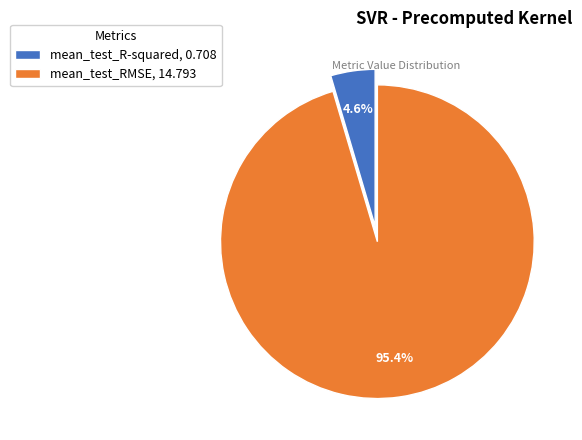

The mean_test_R-squared slice represents 5% of the pie. True or false?

True